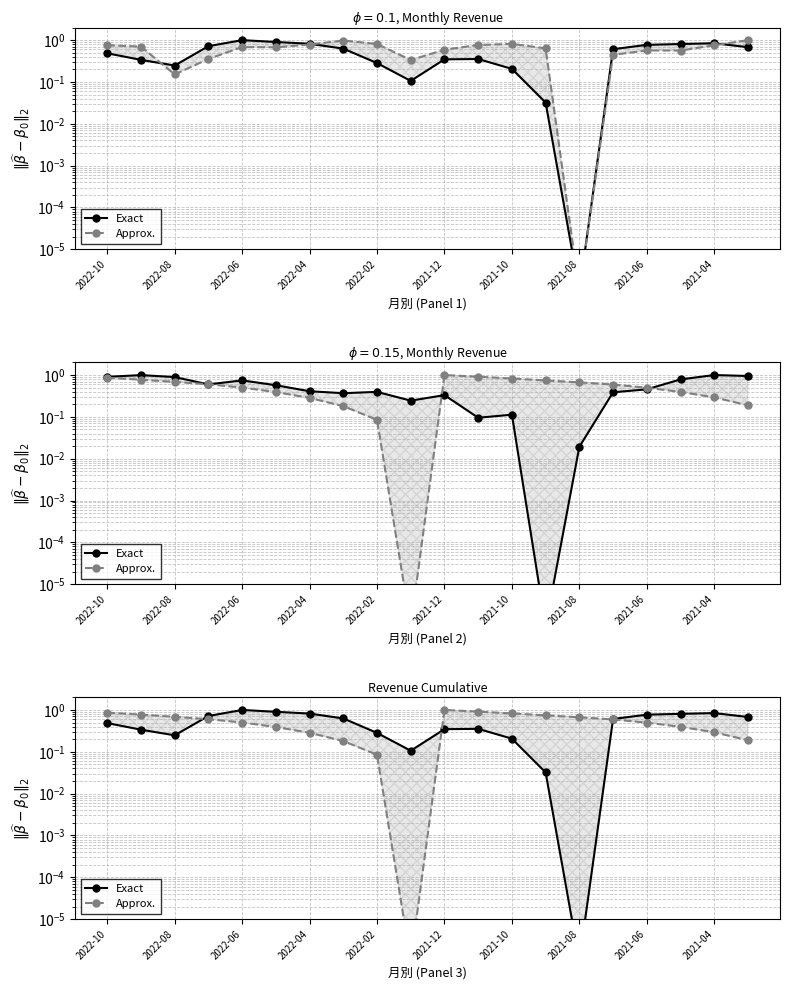

What are all the series names shown in the legend?

Exact, Approx.